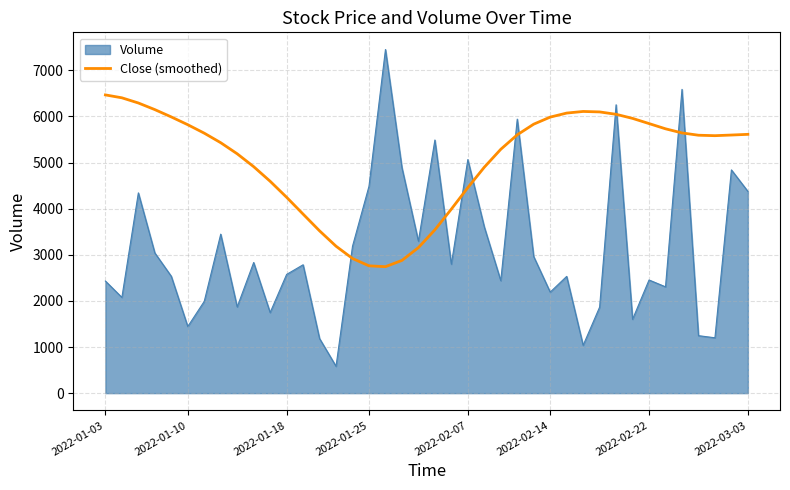

What is the maximum value for Volume?

7450.0